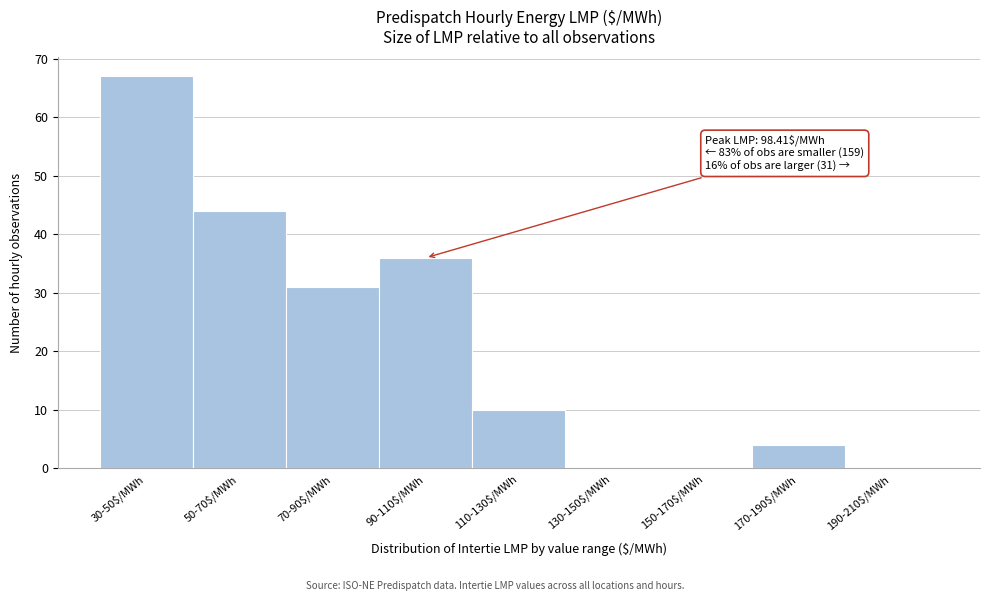

What is the sum of all values?

192